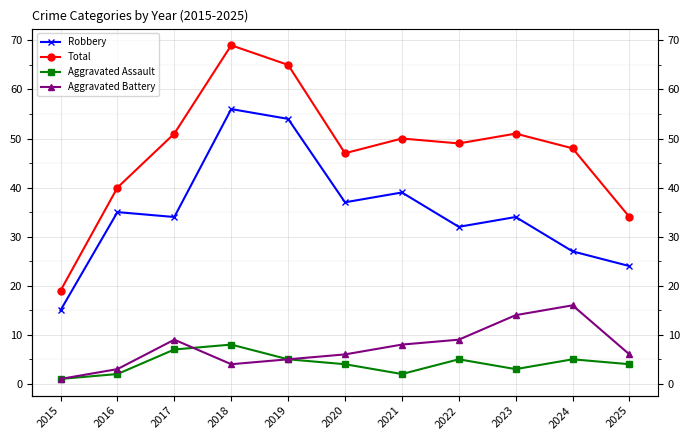

Is it true that Total equals 43 at 2018?

False